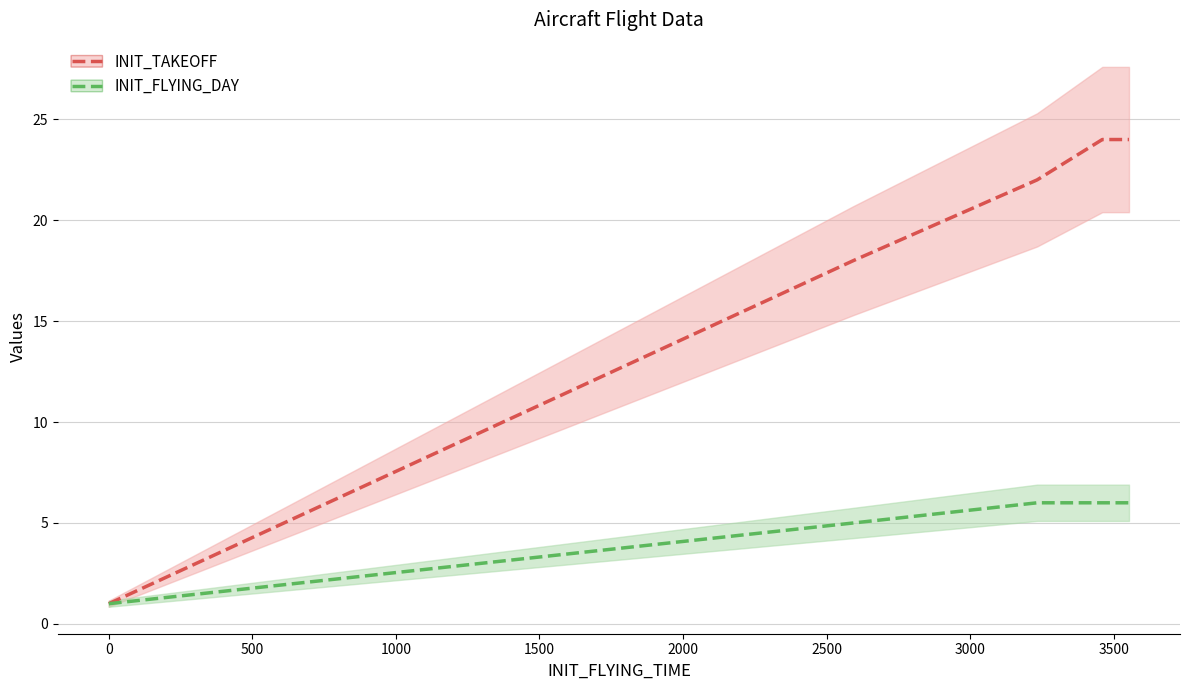

What is the maximum value shown in the chart?

24